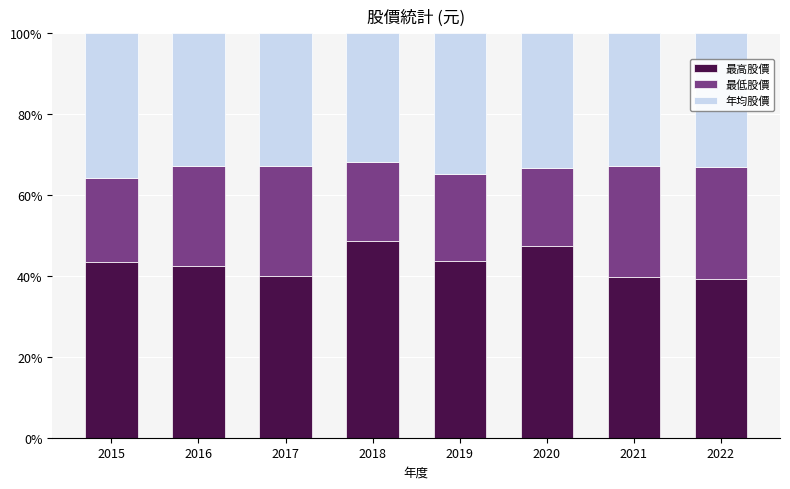

What is the total value across all series at 2021?

100.0